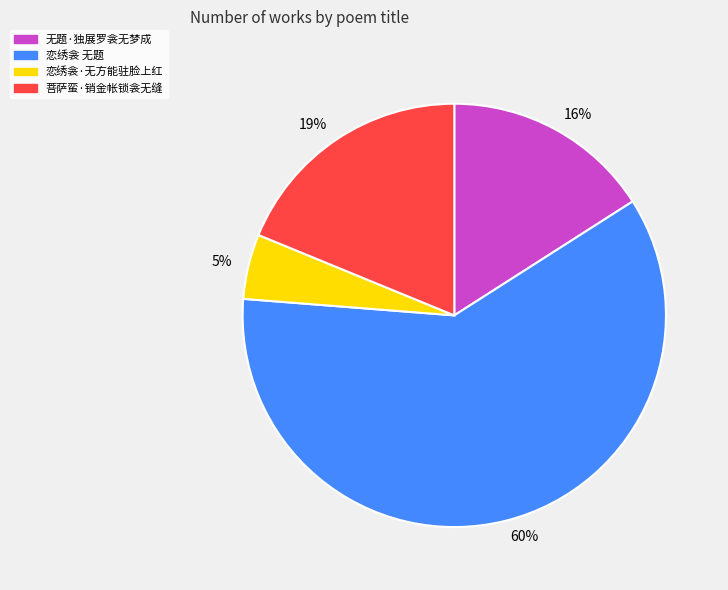

True or false: 恋绣衾·无方能驻脸上红 accounts for 20% of the total.

False